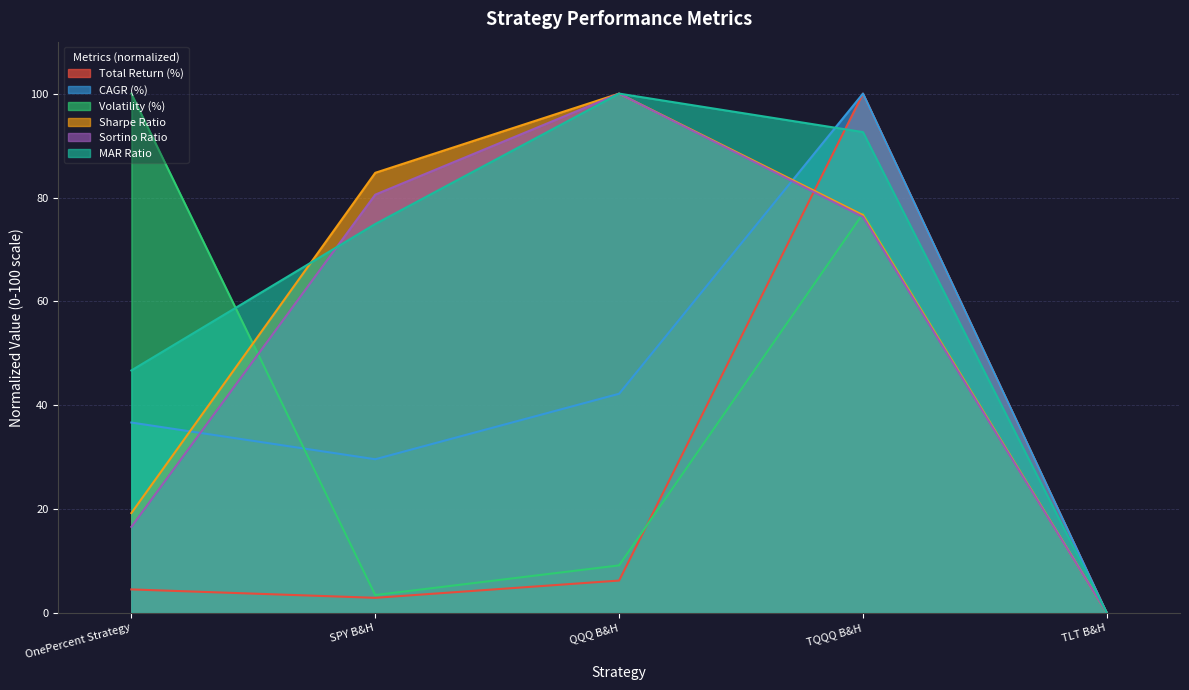

What is the difference between the highest and lowest values at SPY B&H?

81.8